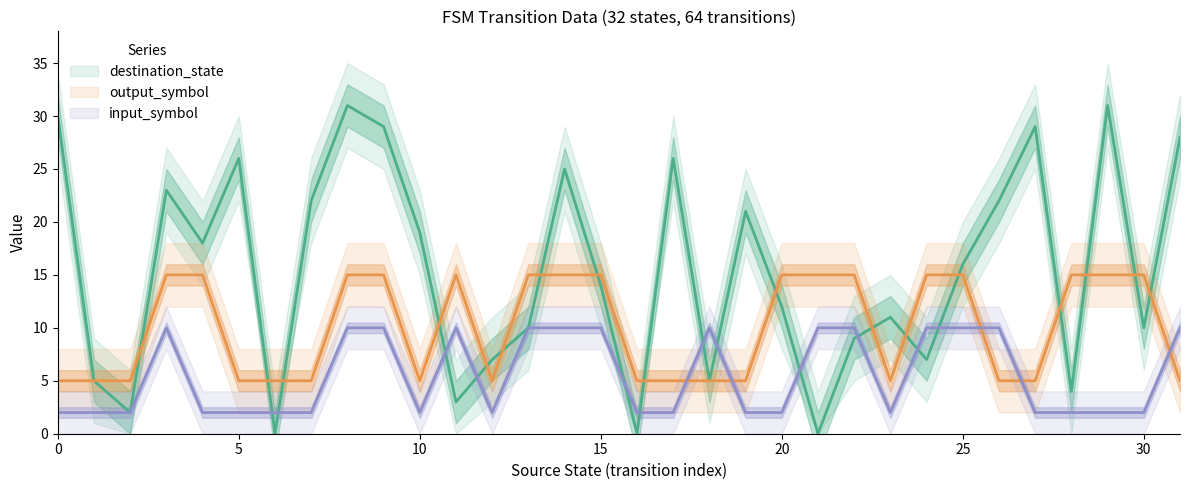

Does the chart display data point markers on the line(s)?

No